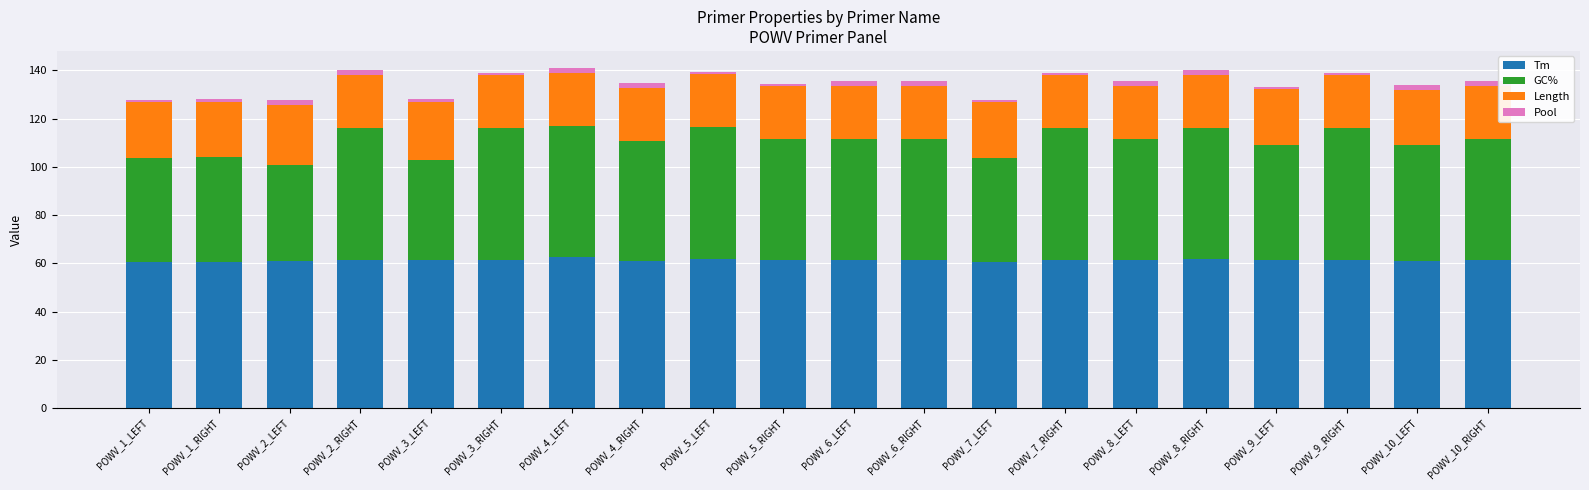

What is the highest value of the Tm series?

62.5